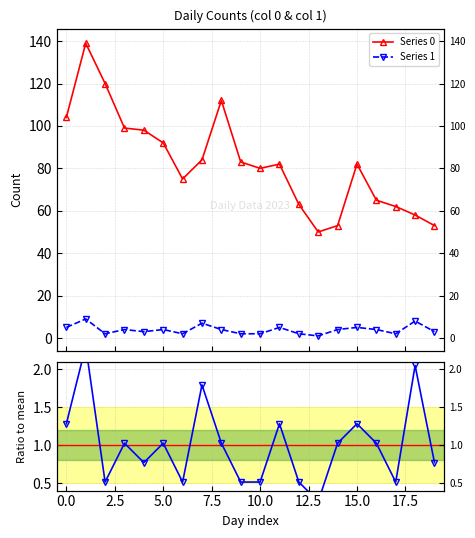

The value of Series 1 at 12.5 is 1.3. True or false?

False